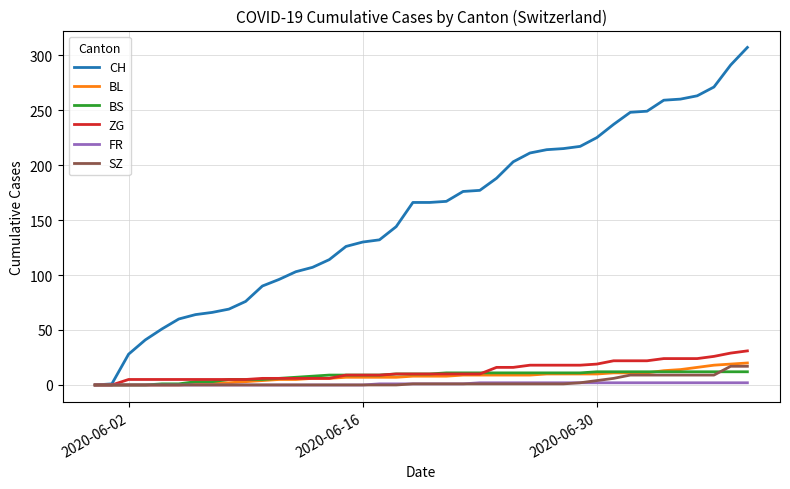

Which series has the largest range (max minus min)?

CH